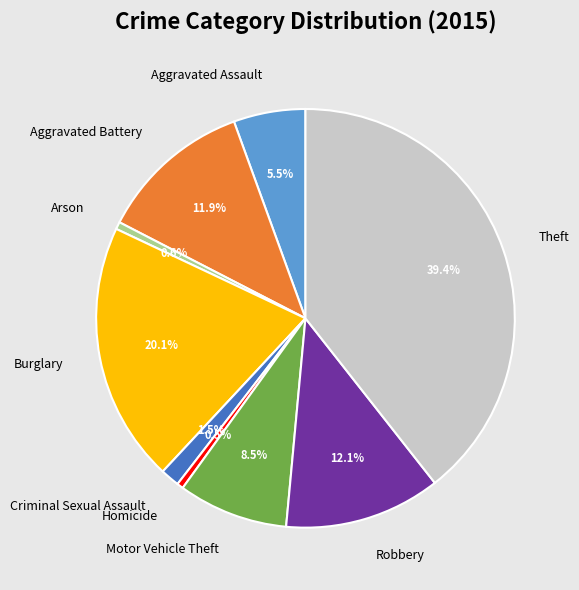

Is there any slice that represents more than half of the pie?

No